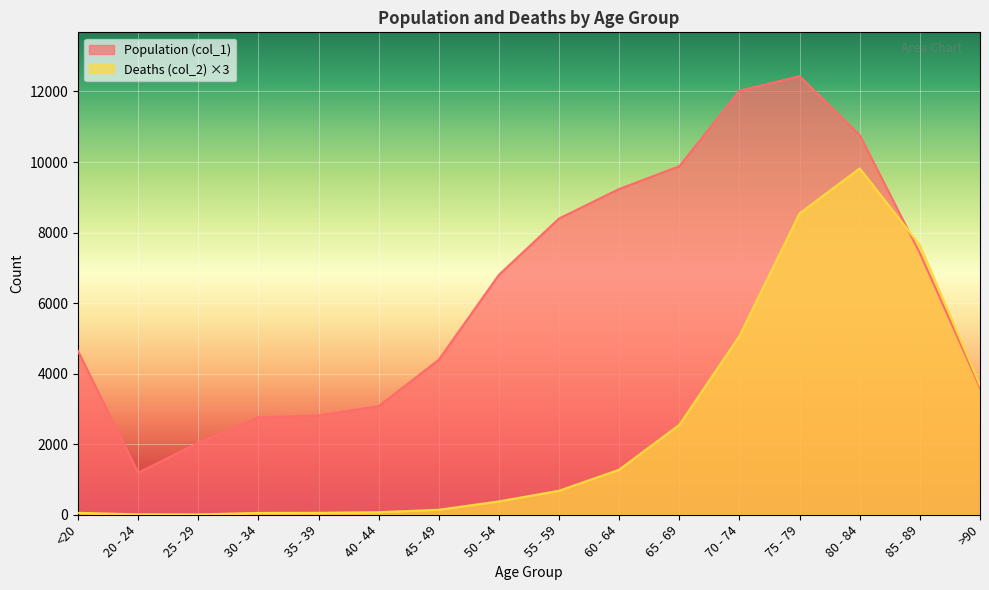

At how many categories does at least one series exceed 10745?

3